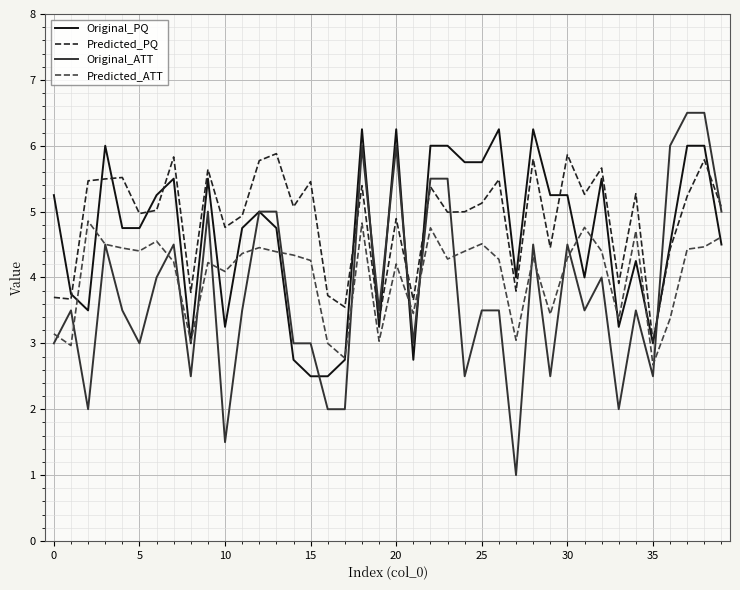

True or false: Predicted_PQ and Predicted_ATT intersect in this chart.

False